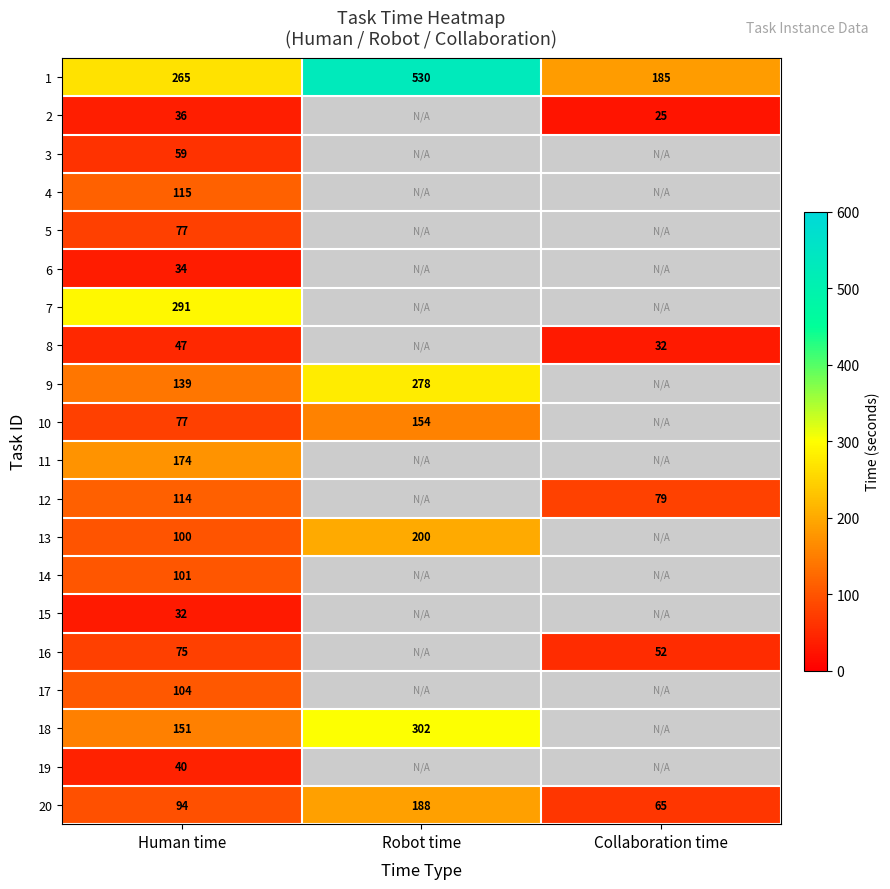

What is the minimum value for 1?

185